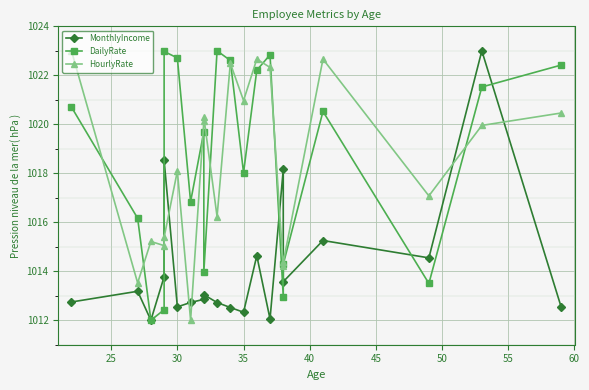

How many values in the HourlyRate series are below 1019?

10